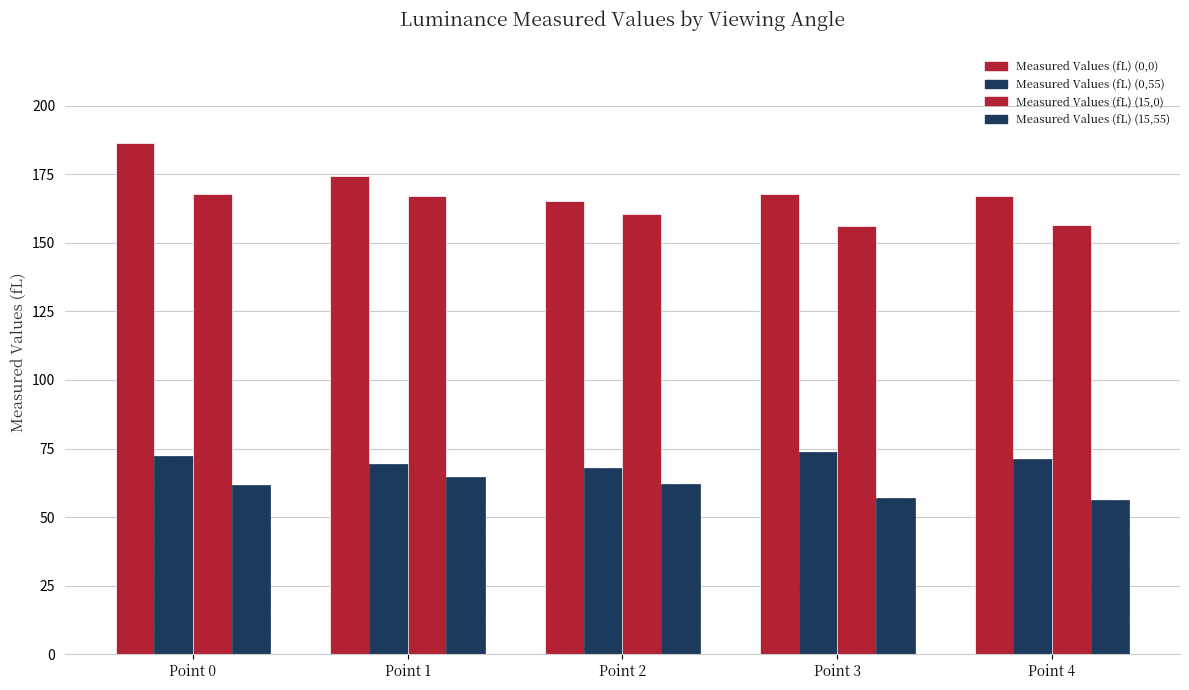

What is the spread (max minus min) of values at Point 3?

110.7